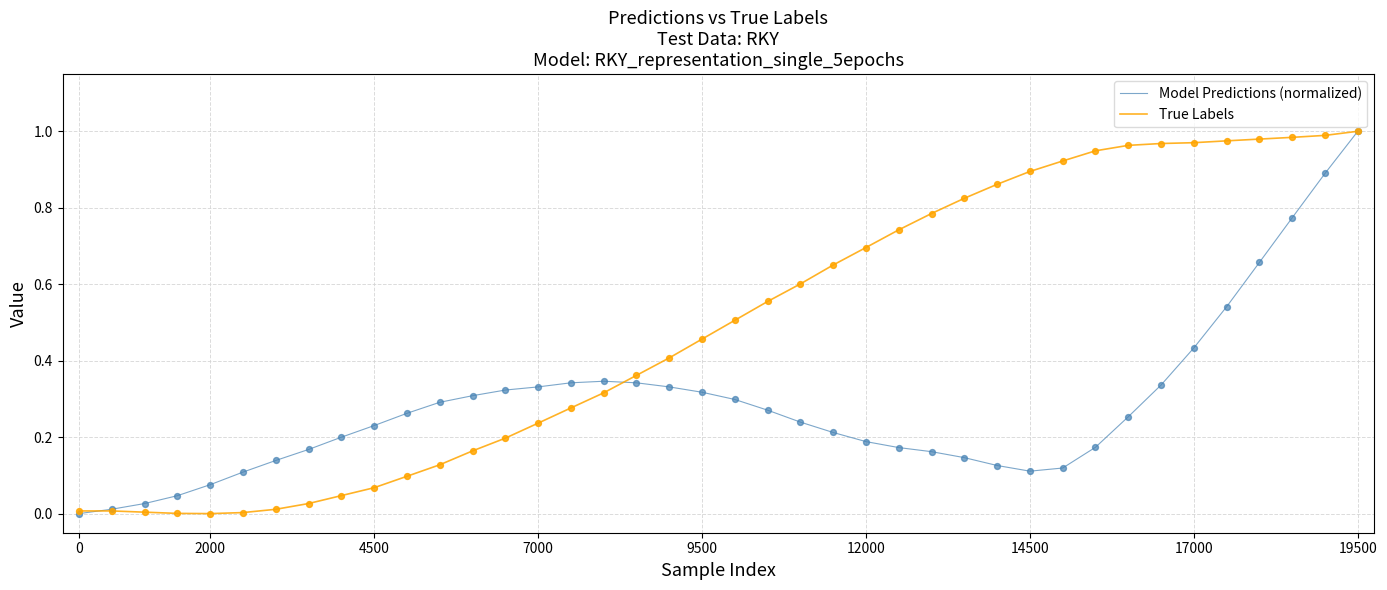

Which series has the largest total across all categories?

True Labels